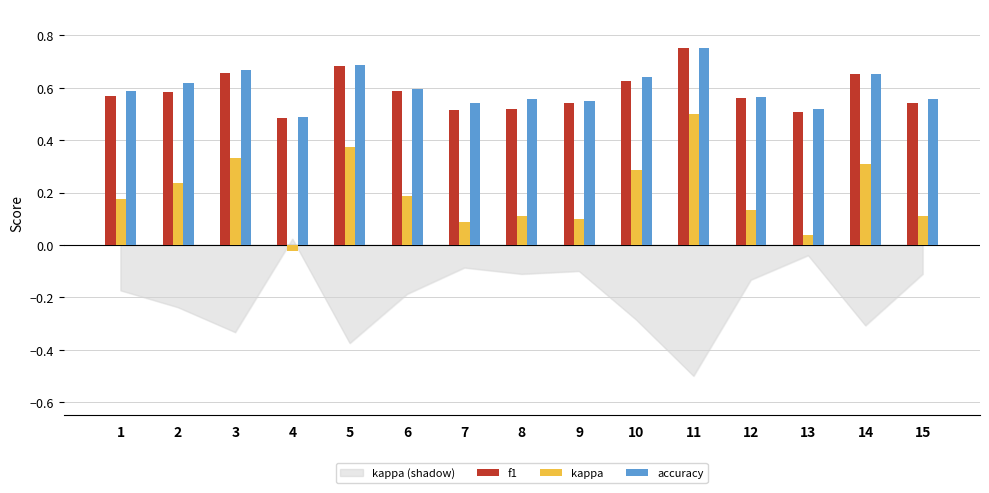

The accuracy series shows 0.4 at 5. True or false?

False